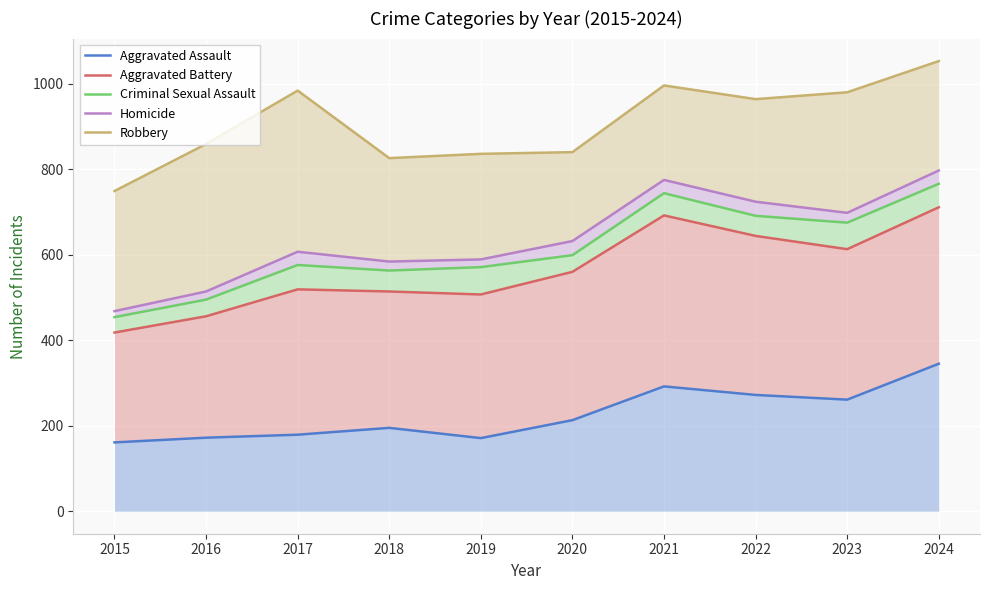

Where is Aggravated Battery nearest to the value 564?

2020